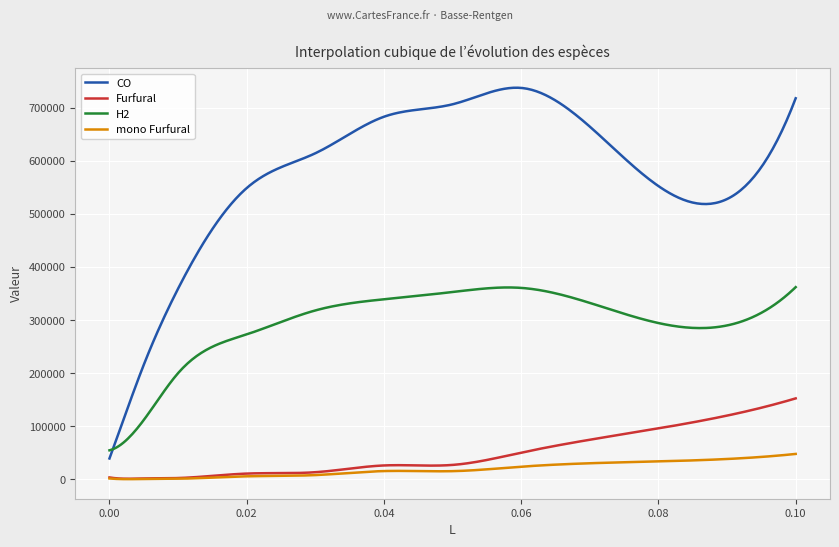

In mono Furfural, how many points are lower than both neighbors (excluding endpoints)?

2